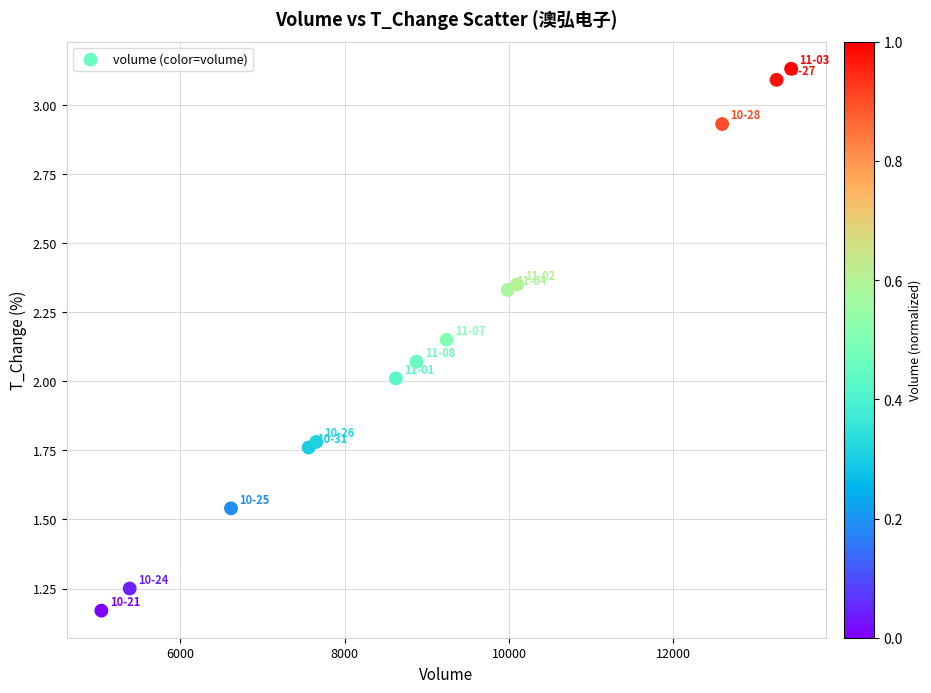

What is the range of Y values (max minus min)?

2.0